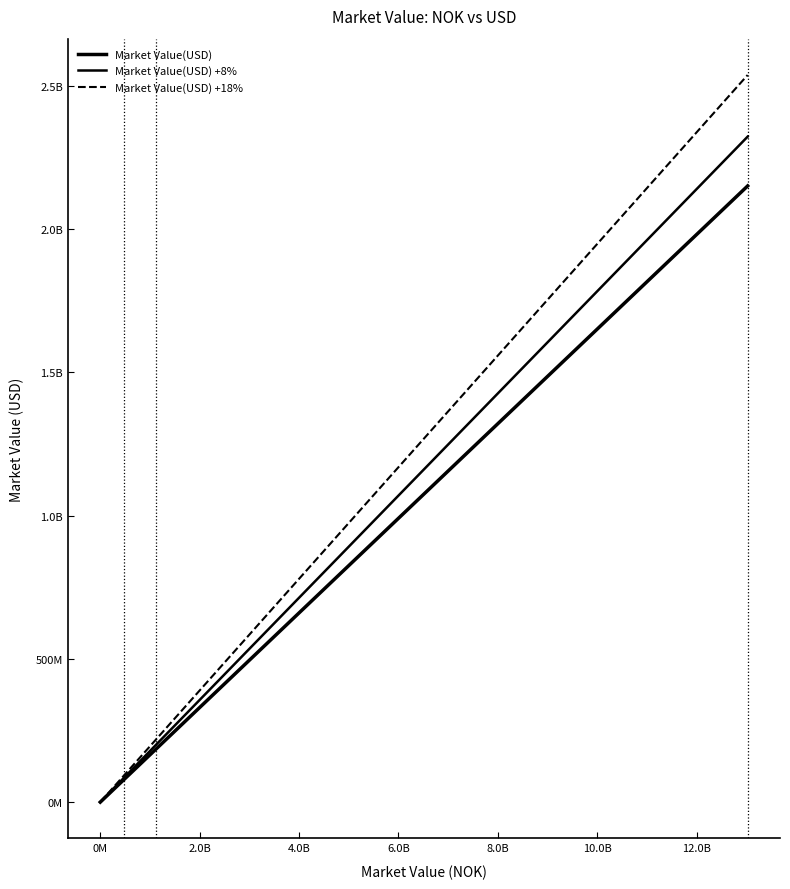

Does the chart display data point markers on the line(s)?

No